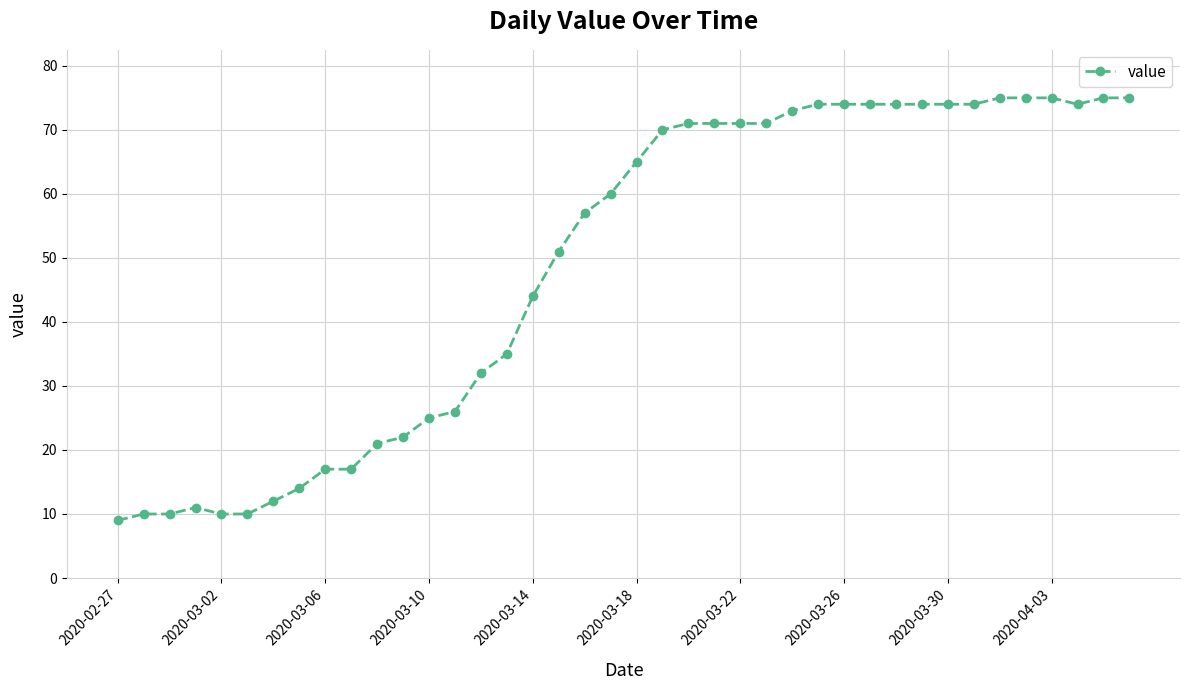

What is the average value?

49